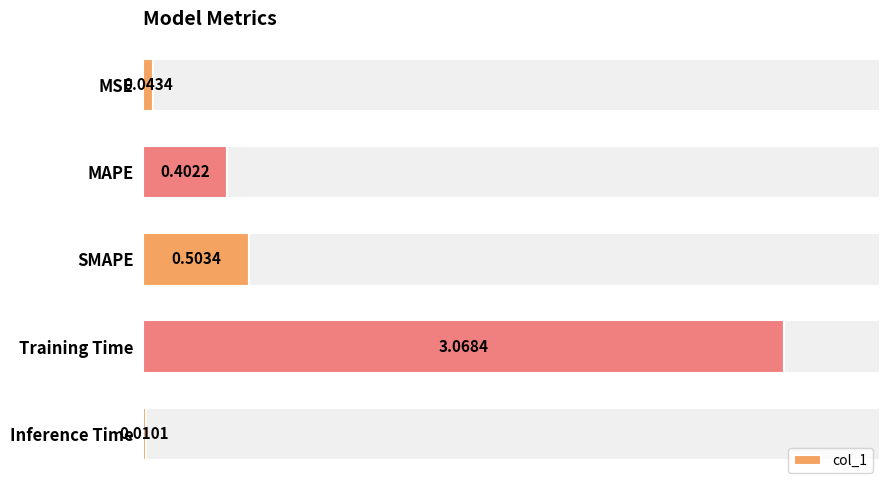

What is the value of the 3rd bar from the left?

0.5